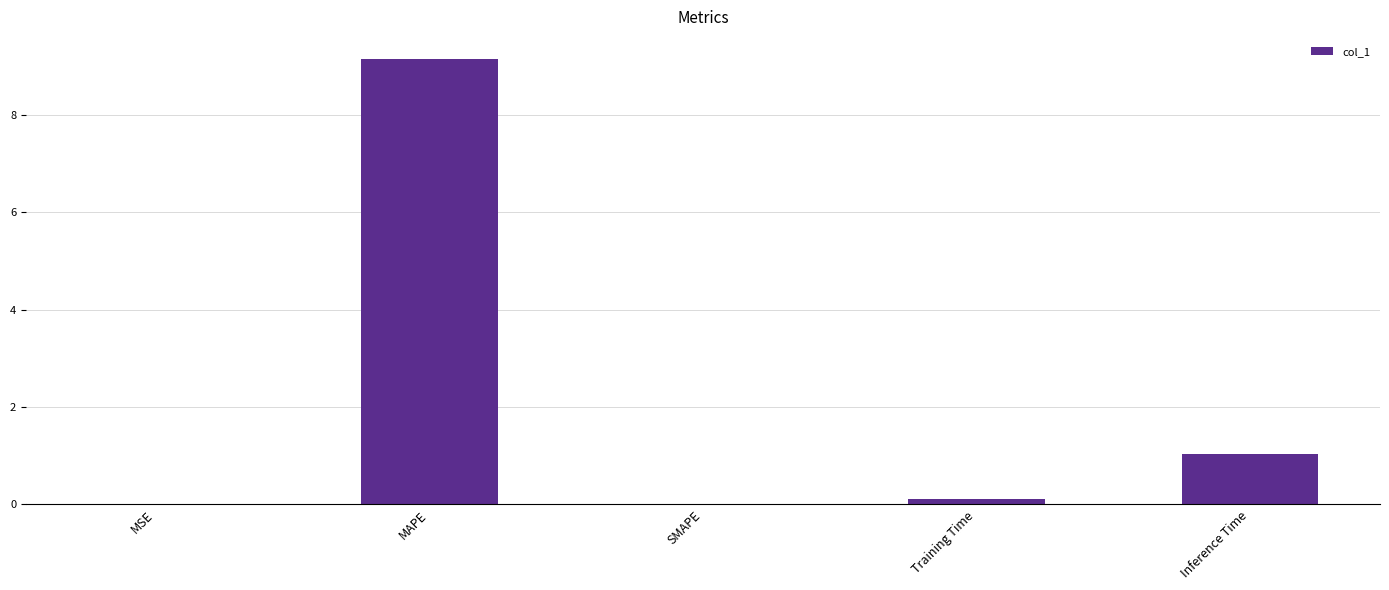

Count the number of data series in this chart.

1